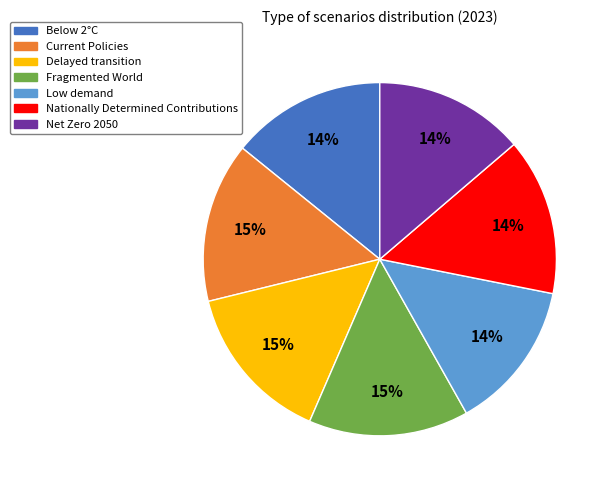

Does Low demand account for over 50% of the chart?

No